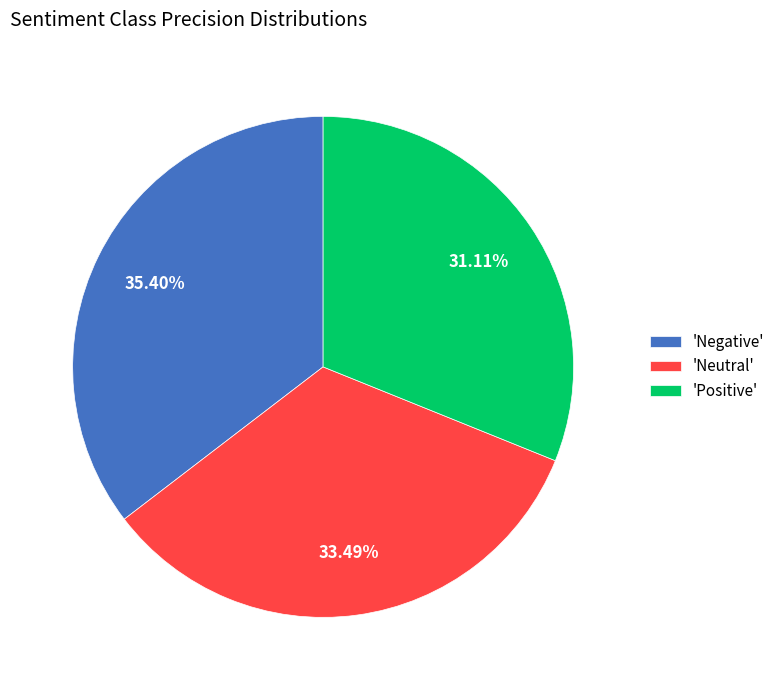

What is the smallest slice in the pie chart?

'Positive'